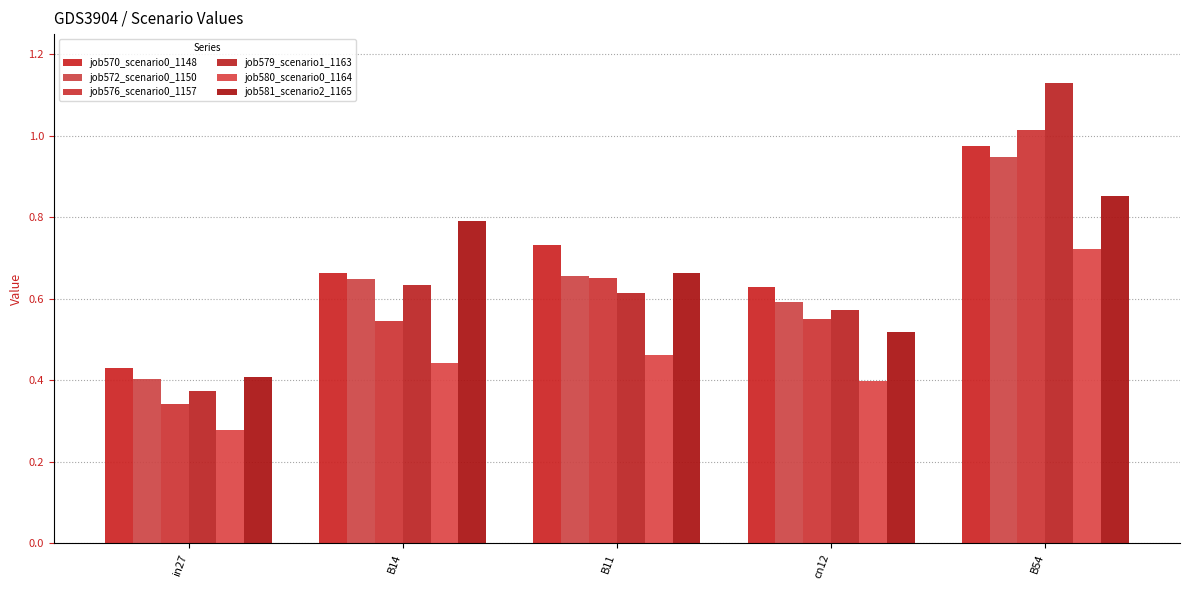

Reading left to right, what are all the values shown in this chart?

job570_scenario0_1148: 0.4	0.7	0.7	0.6	1.0
job572_scenario0_1150: 0.4	0.6	0.7	0.6	0.9
job576_scenario0_1157: 0.3	0.5	0.7	0.6	1.0
job579_scenario1_1163: 0.4	0.6	0.6	0.6	1.1
job580_scenario0_1164: 0.3	0.4	0.5	0.4	0.7
job581_scenario2_1165: 0.4	0.8	0.7	0.5	0.9